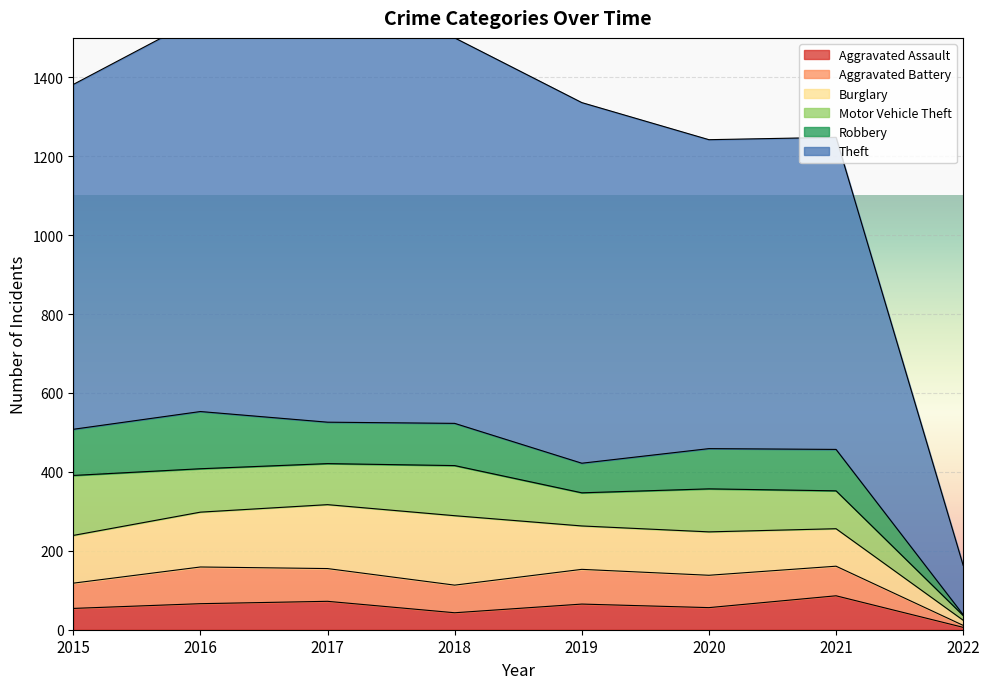

List the series in order of their peak value, lowest first.

Aggravated Assault, Aggravated Battery, Robbery, Motor Vehicle Theft, Burglary, Theft